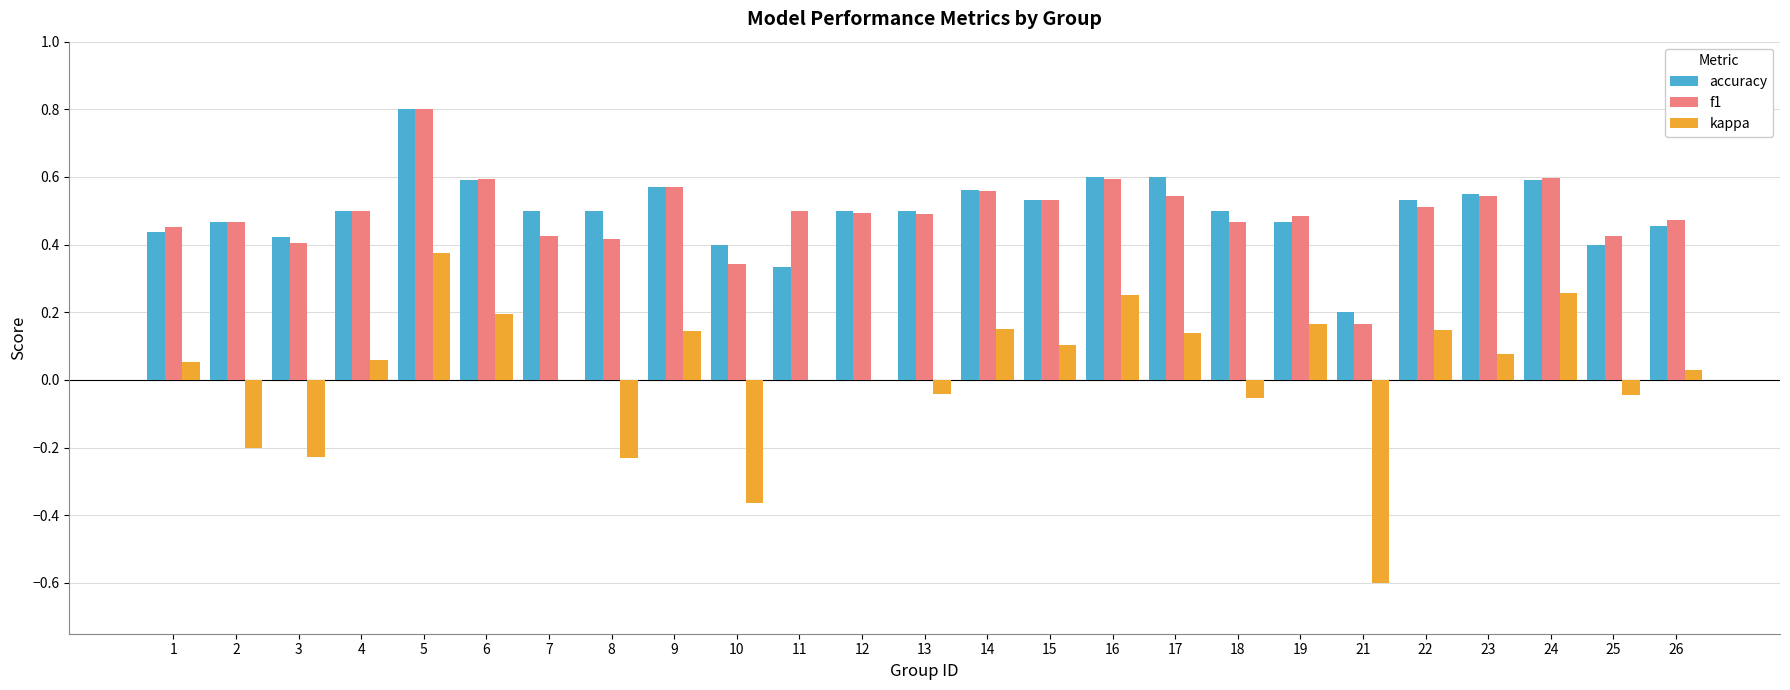

Is the value of accuracy at 16 greater than the value of f1 at 13?

Yes